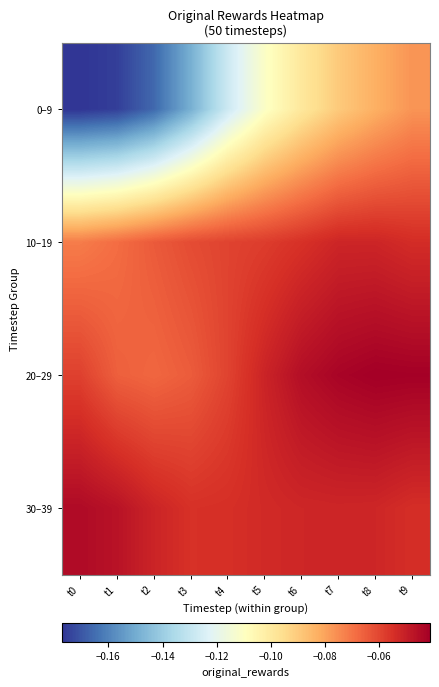

Which label corresponds to the smallest value in the chart?

t0